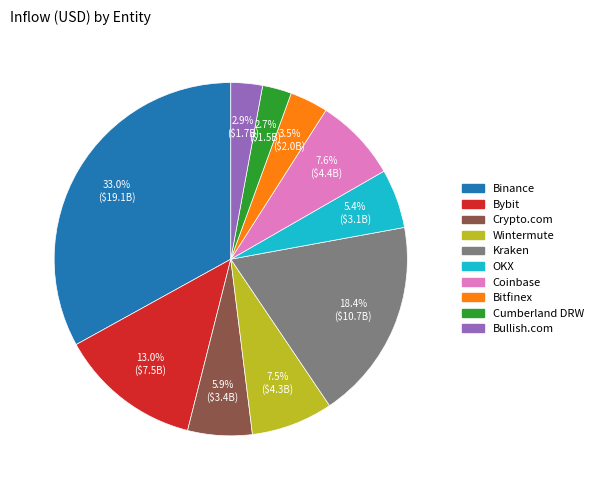

Is the sum of Bybit and Cumberland DRW greater than half?

No